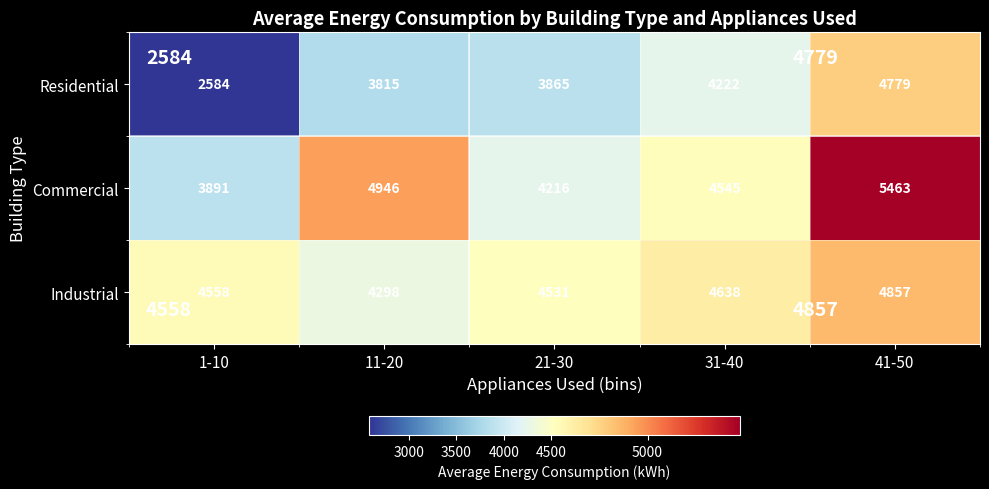

At how many categories does at least one series exceed 3708?

5